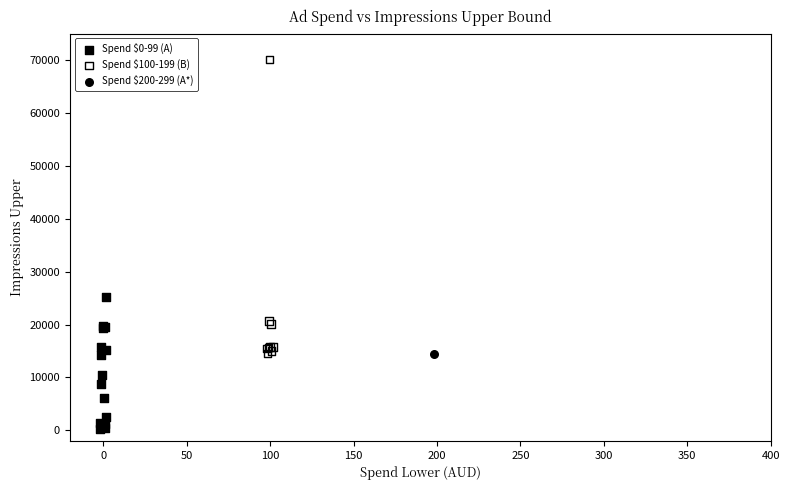

Which series reaches the minimum Y coordinate?

Spend $0-99 (A)